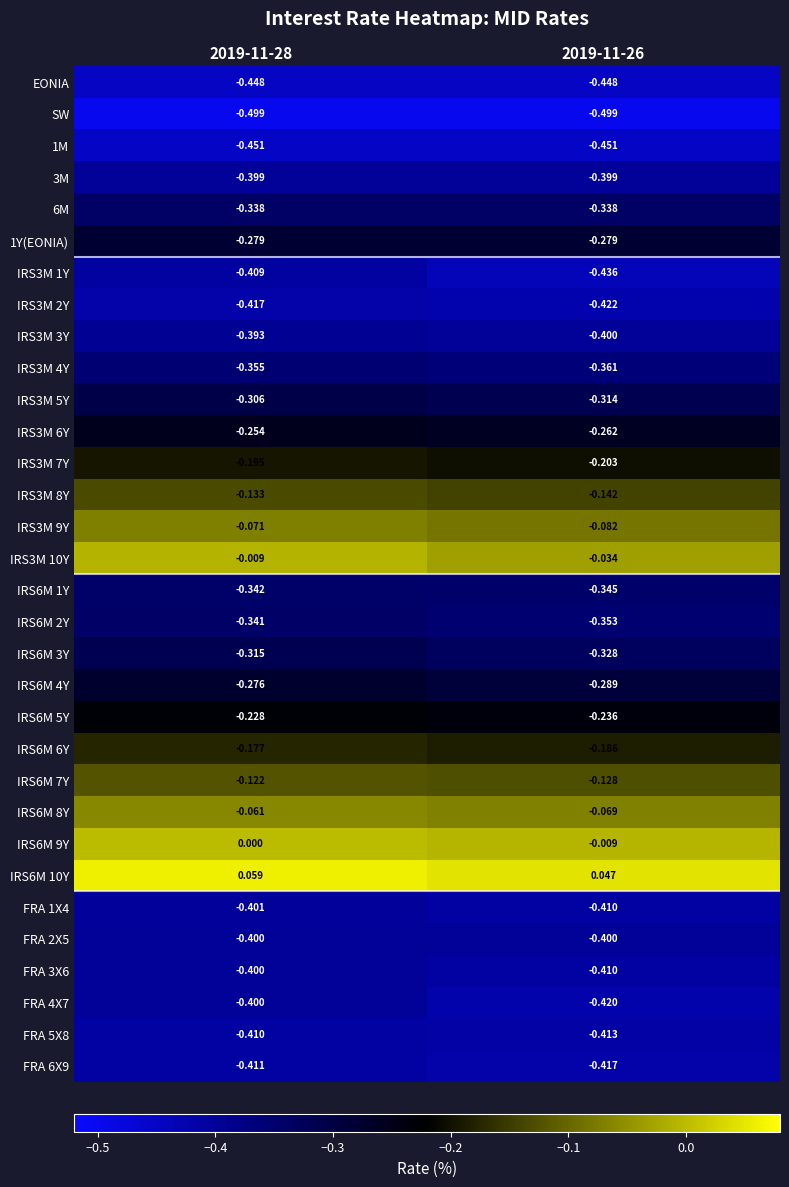

What is the greatest value displayed?

0.1